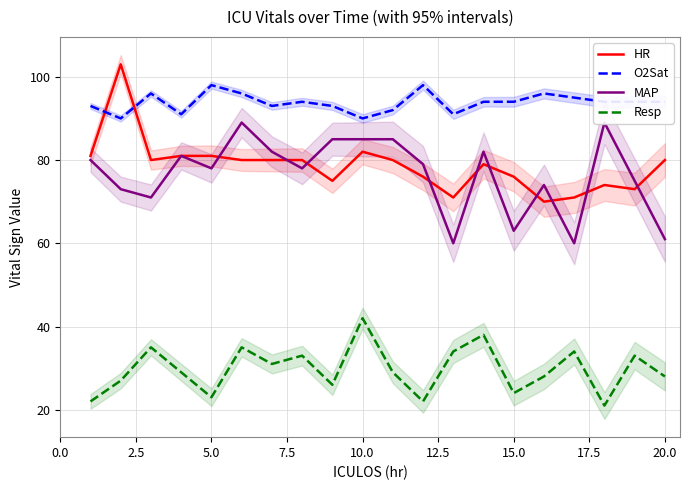

True or false: Resp has a value of 24 at 15.0.

True